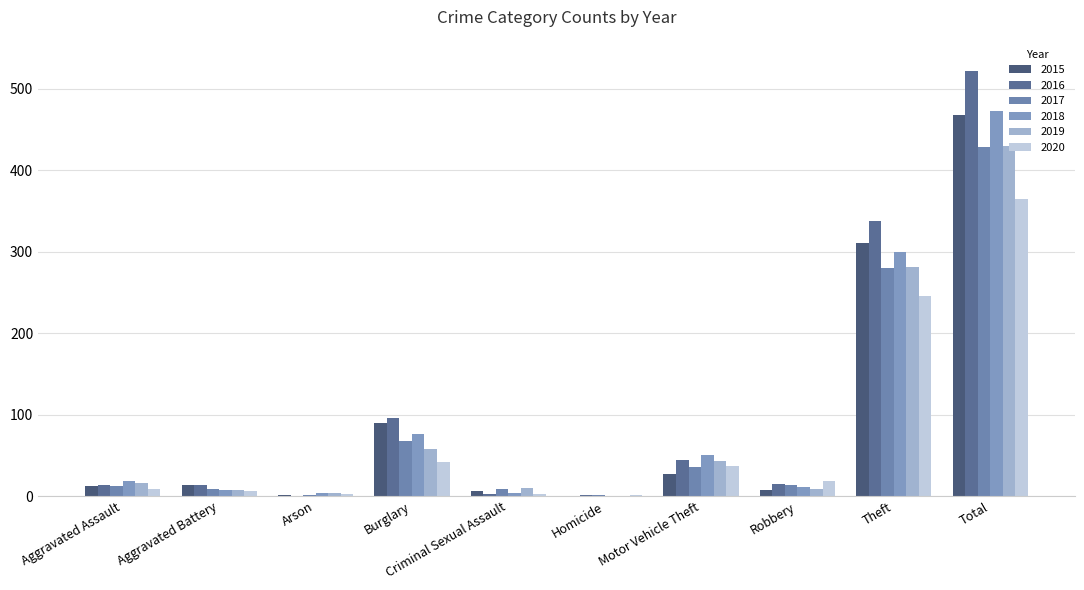

Which category has the lowest value across all series?

Homicide